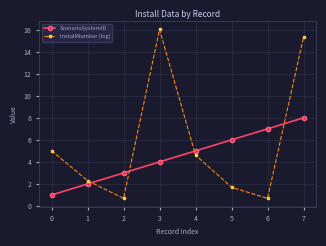

What are all the series names shown in the legend?

ScenarioSystemID, InstallNumber (log)